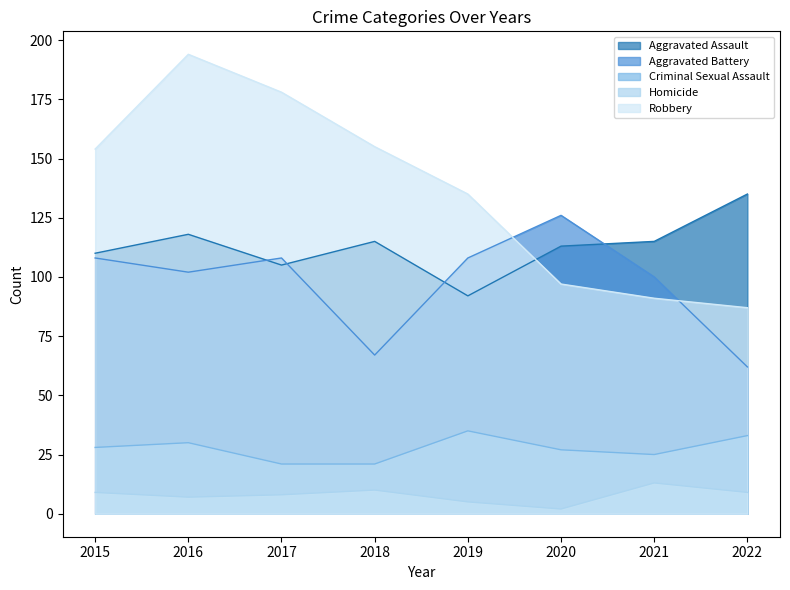

Reading left to right, what are all the values shown in this chart?

Aggravated Assault: 110	118	105	115	92	113	115	135
Aggravated Battery: 108	102	108	67	108	126	100	62
Criminal Sexual Assault: 28	30	21	21	35	27	25	33
Homicide: 9	7	8	10	5	2	13	9
Robbery: 154	194	178	155	135	97	91	87